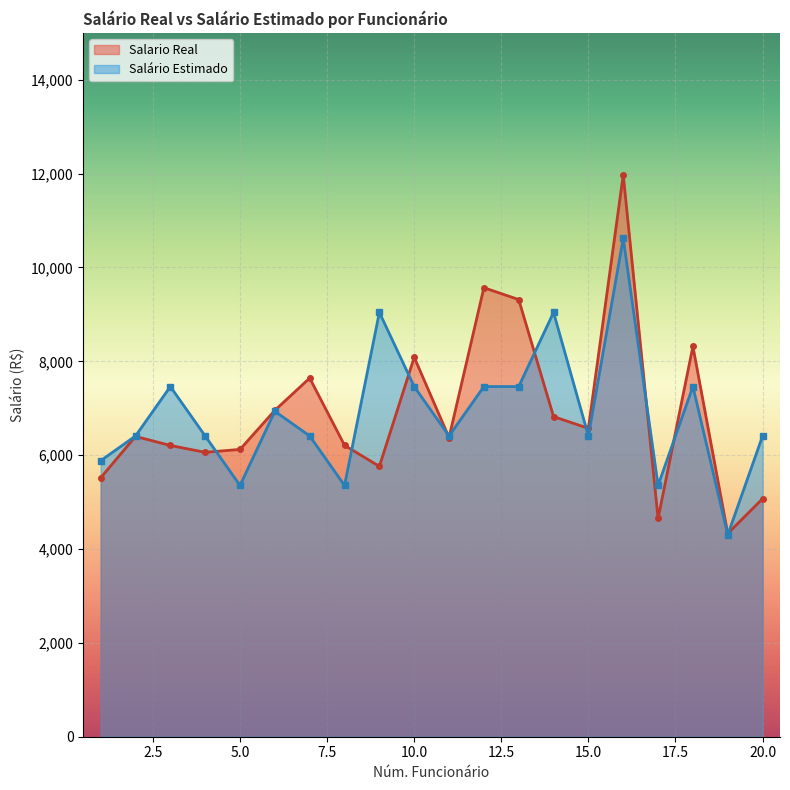

Which series has the largest range (max minus min)?

Salario Real